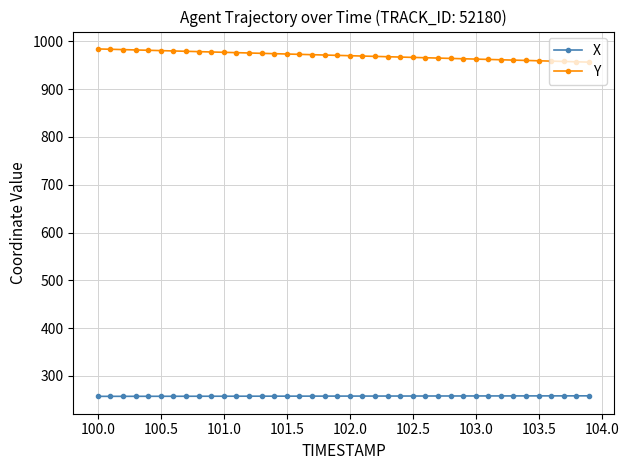

How many categories are shown in the chart?

40